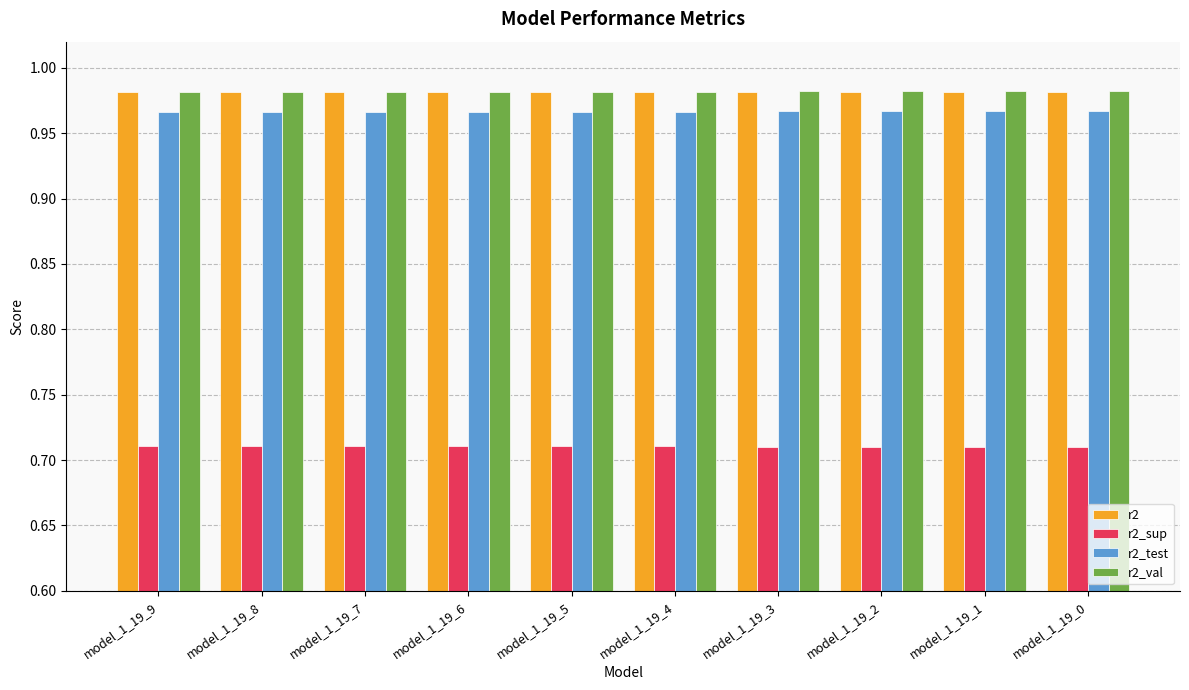

How many r2_test values are between 0 and 1?

10